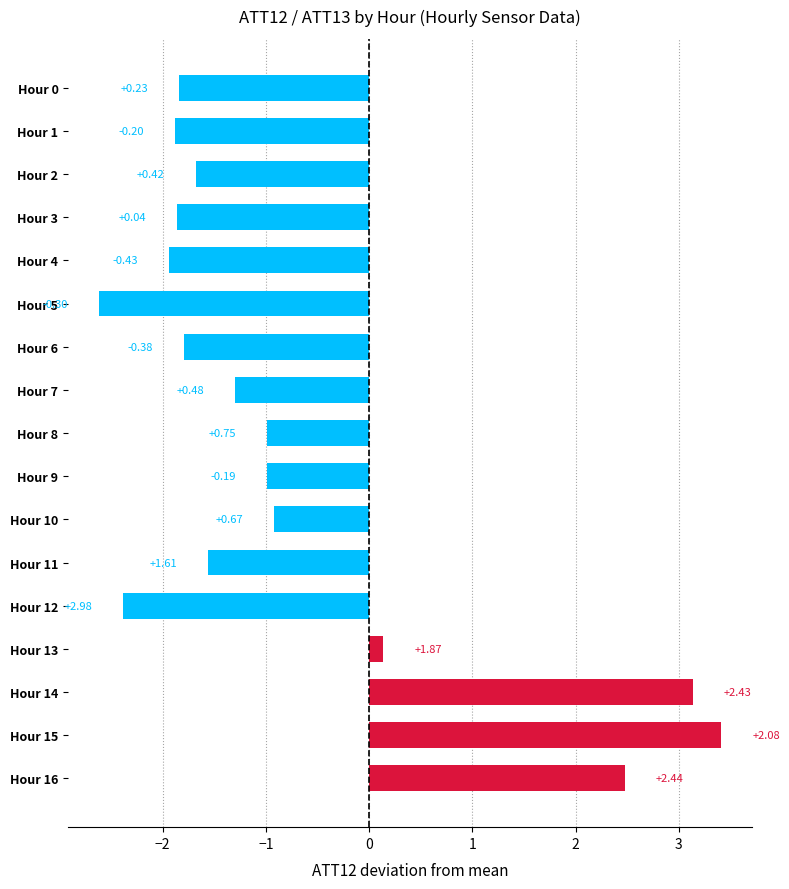

Does the chart contain any negative values?

Yes